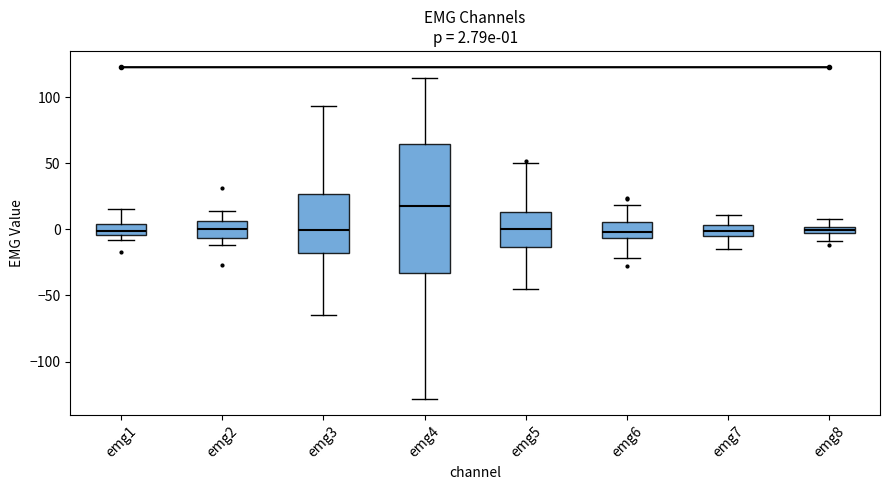

Comparing the boxes themselves (not the whiskers), which one is the tallest?

emg4